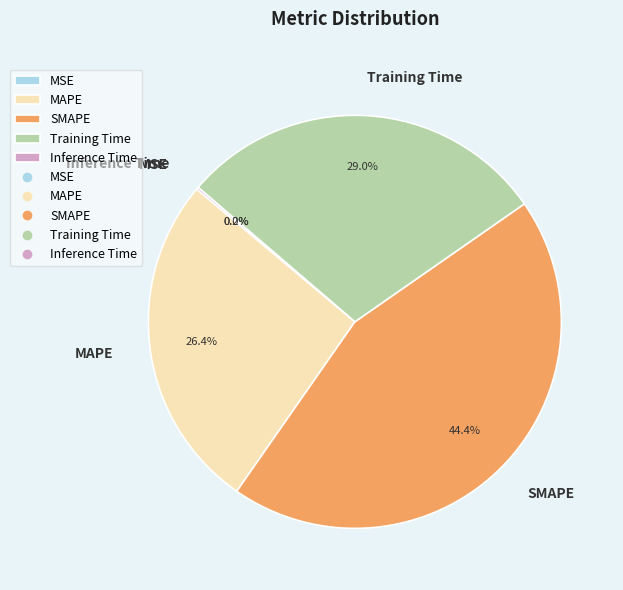

Is MAPE the majority of the pie?

No